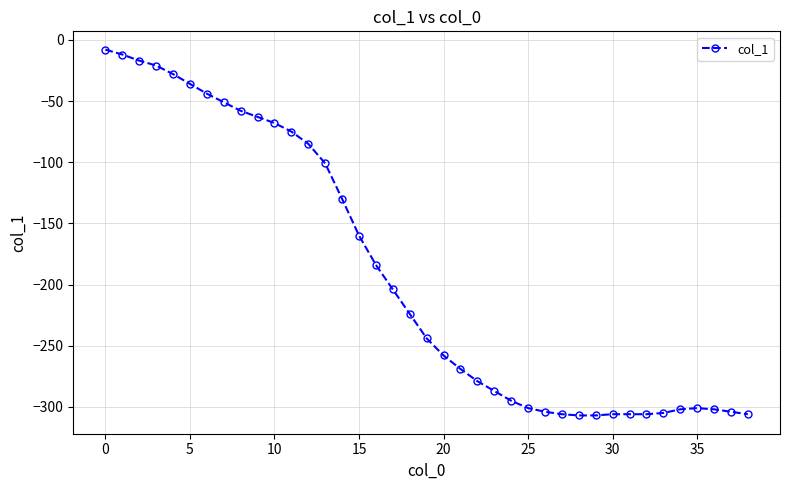

What is the value of the 12th point from the left?

-75